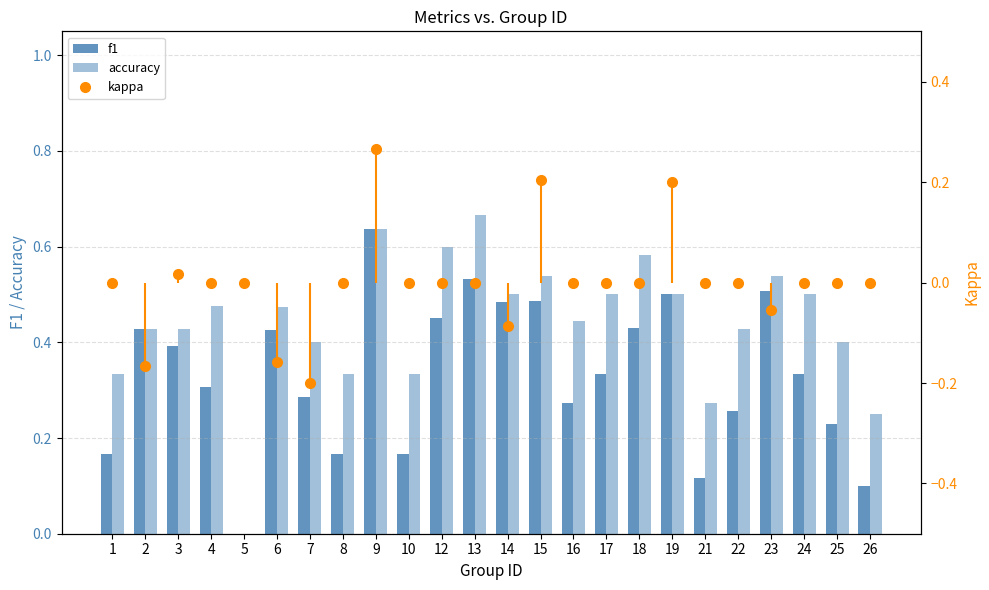

Reading left to right, what are all the values shown in this chart?

f1: 0.2	0.4	0.4	0.3	0.0	0.4	0.3	0.2	0.6	0.2	0.5	0.5	0.5	0.5	0.3	0.3	0.4	0.5	0.1	0.3	0.5	0.3	0.2	0.1
accuracy: 0.3	0.4	0.4	0.5	0.0	0.5	0.4	0.3	0.6	0.3	0.6	0.7	0.5	0.5	0.4	0.5	0.6	0.5	0.3	0.4	0.5	0.5	0.4	0.2
kappa: 0.0	-0.2	0.0	0.0	0.0	-0.2	-0.2	0.0	0.3	0.0	0.0	0.0	-0.1	0.2	0.0	0.0	0.0	0.2	0.0	0.0	-0.1	0.0	0.0	0.0